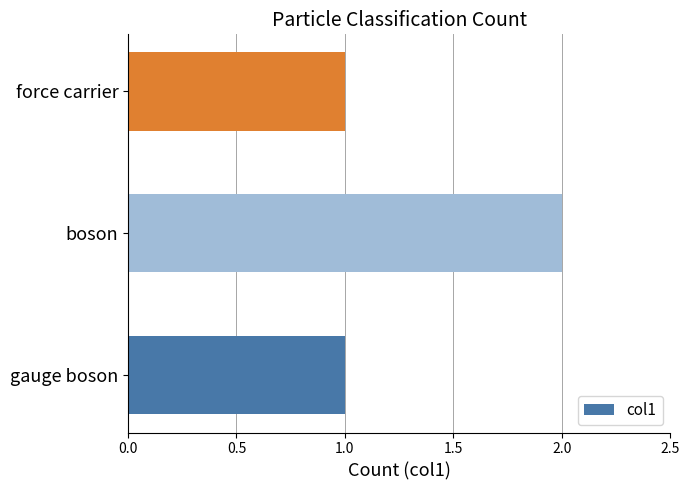

How many values are between 1 and 2?

3